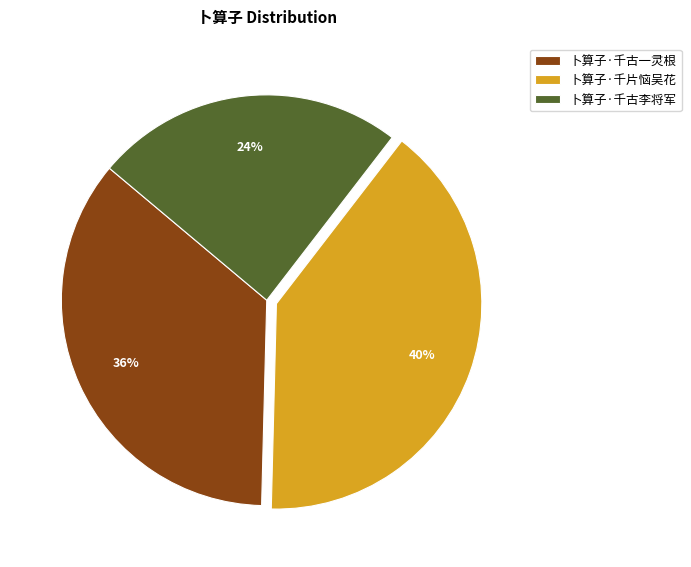

What is the largest slice in the pie chart?

卜算子·千片恼吴花